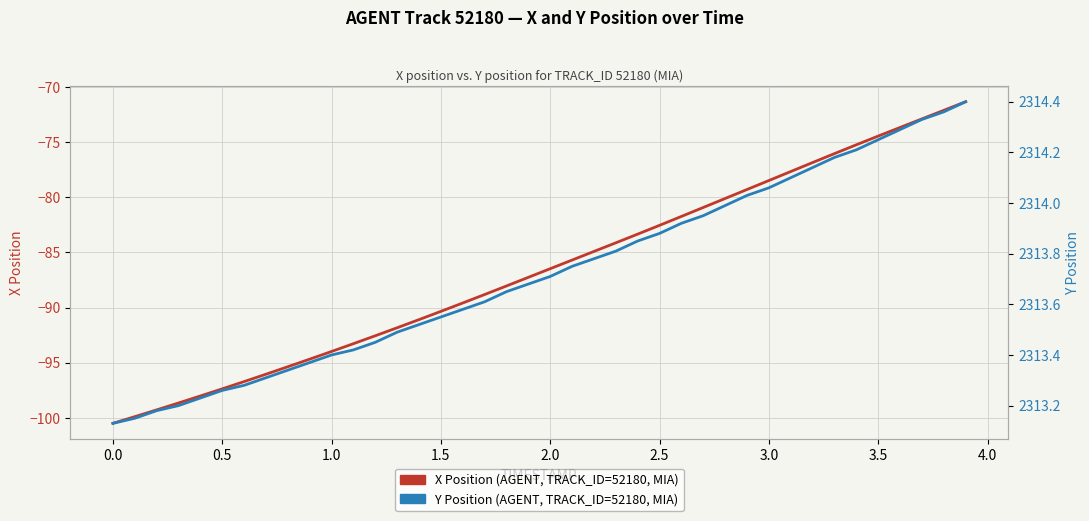

True or false: X Position (AGENT, TRACK_ID=52180) and Y Position (AGENT, TRACK_ID=52180) cross at least once.

False